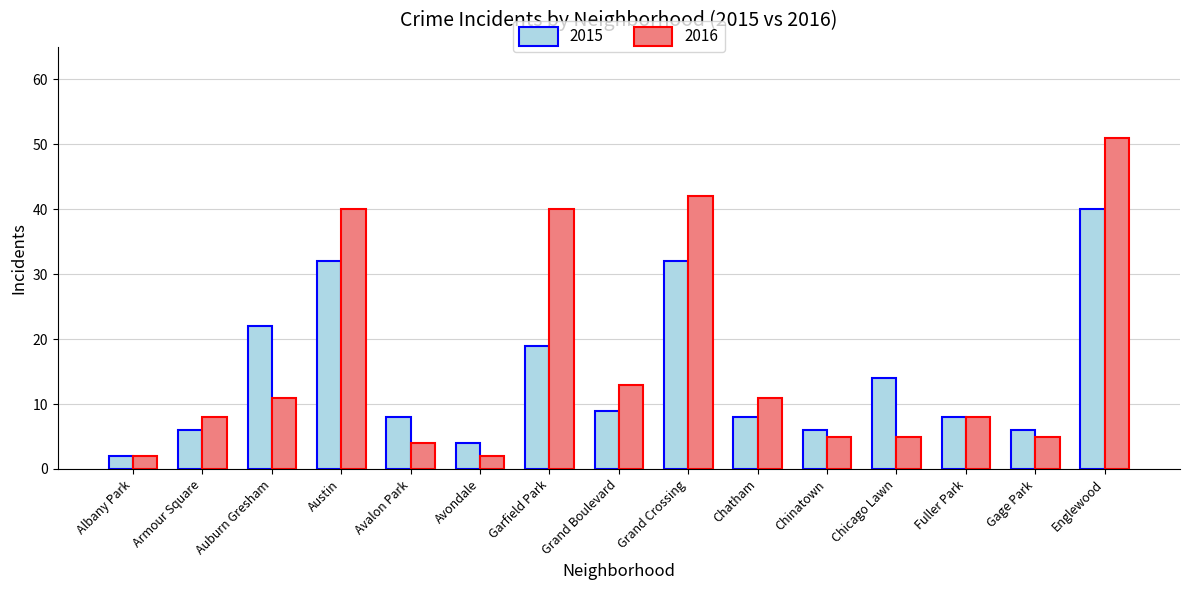

How many series are shown in this chart?

2